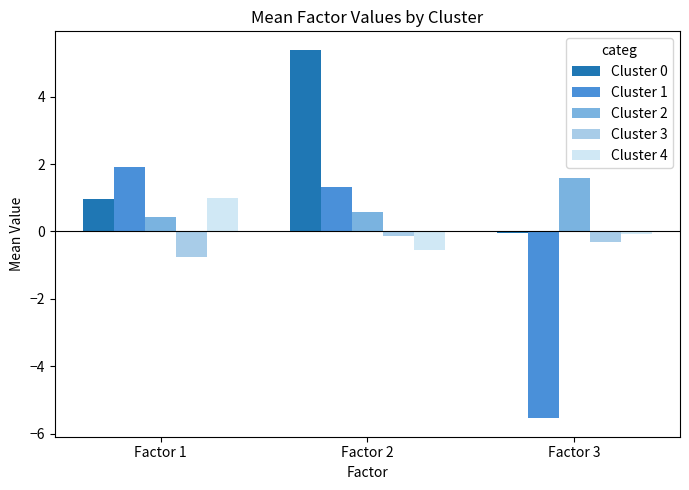

Reading right to left, what are all the values shown in this chart?

Cluster 0: -0.1	5.4	1.0
Cluster 1: -5.5	1.3	1.9
Cluster 2: 1.6	0.6	0.4
Cluster 3: -0.3	-0.1	-0.8
Cluster 4: -0.1	-0.5	1.0